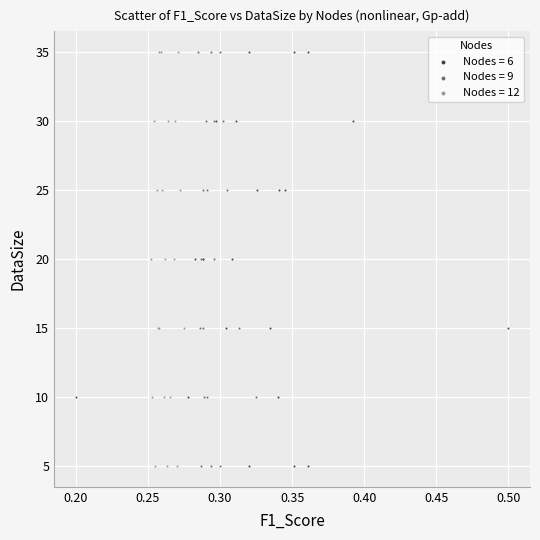

What are all the series names shown in the legend?

Nodes = 6, Nodes = 9, Nodes = 12